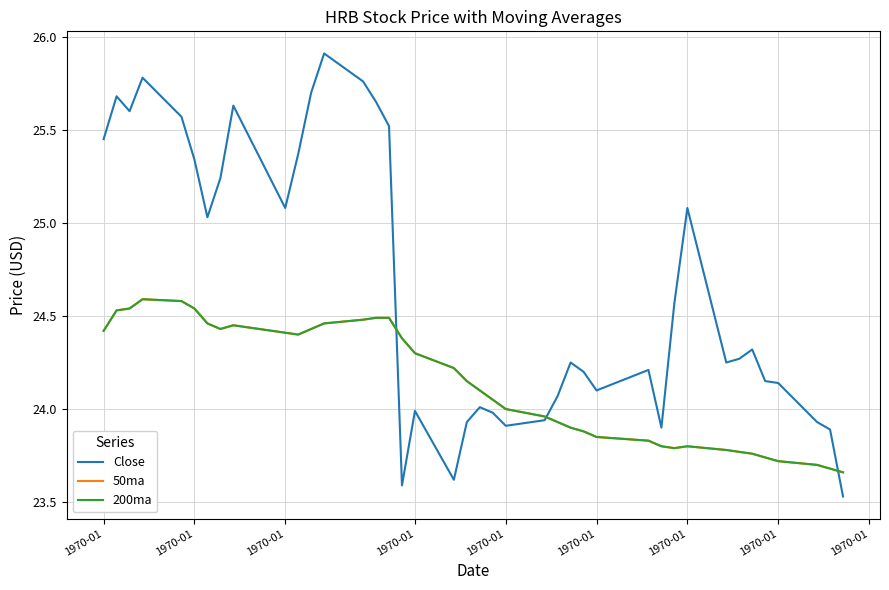

Reading left to right, list all the values displayed in this chart.

Close: 25.4	25.7	25.6	25.8	25.6	25.3	25.0	25.2	25.6	25.1	25.4	25.7	25.9	25.8	25.6	25.5	23.6	24.0	23.6	23.9	24.0	24.0	23.9	23.9	24.1	24.2	24.2	24.1	24.2	23.9	24.6	25.1	24.2	24.3	24.3	24.1	24.1	23.9	23.9	23.5
50ma: 24.4	24.5	24.5	24.6	24.6	24.5	24.5	24.4	24.4	24.4	24.4	24.4	24.5	24.5	24.5	24.5	24.4	24.3	24.2	24.1	24.1	24.1	24.0	24.0	23.9	23.9	23.9	23.9	23.8	23.8	23.8	23.8	23.8	23.8	23.8	23.7	23.7	23.7	23.7	23.7
200ma: 24.4	24.5	24.5	24.6	24.6	24.5	24.5	24.4	24.4	24.4	24.4	24.4	24.5	24.5	24.5	24.5	24.4	24.3	24.2	24.1	24.1	24.1	24.0	24.0	23.9	23.9	23.9	23.9	23.8	23.8	23.8	23.8	23.8	23.8	23.8	23.7	23.7	23.7	23.7	23.7